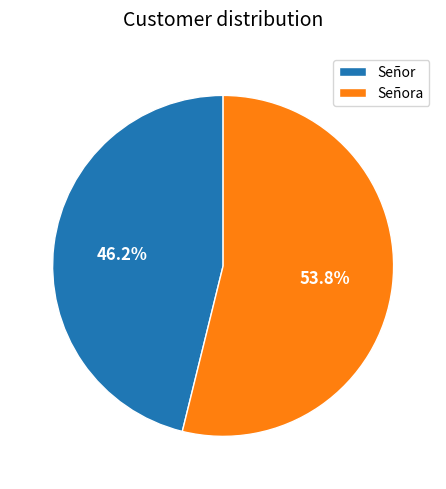

Which slice is the smallest?

Señor